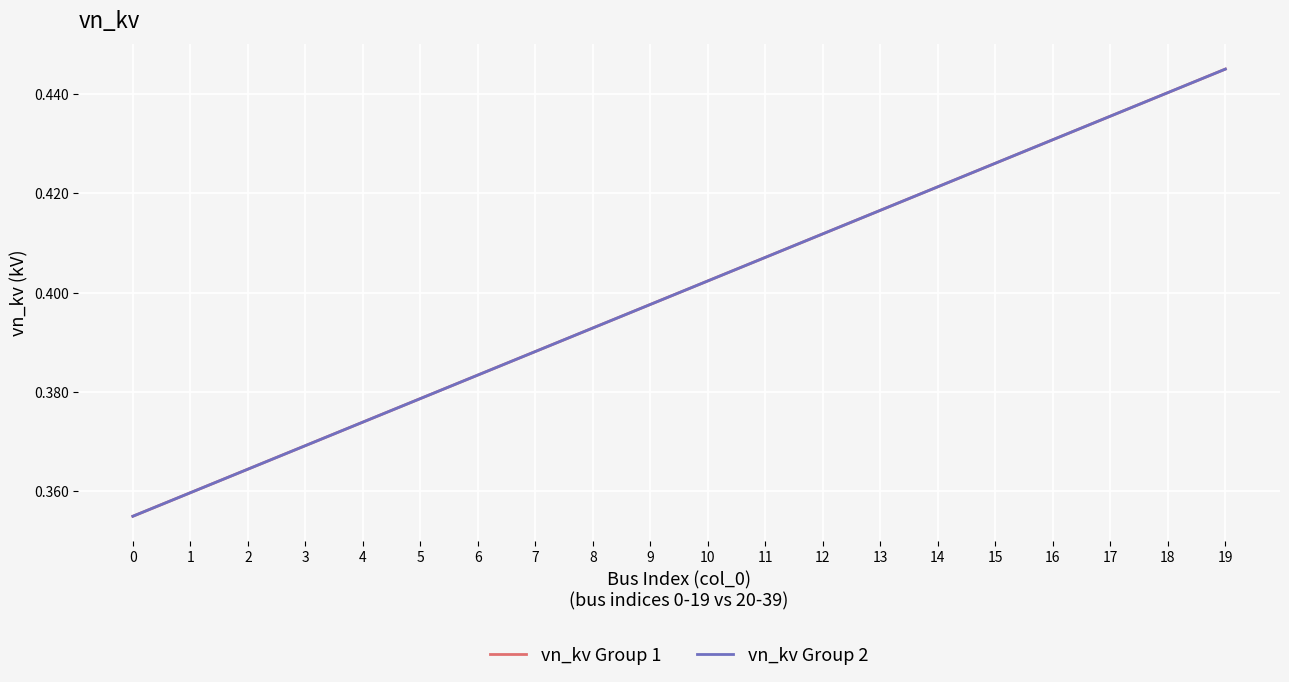

Rank the series at 13 from lowest to highest value.

vn_kv Group 1, vn_kv Group 2